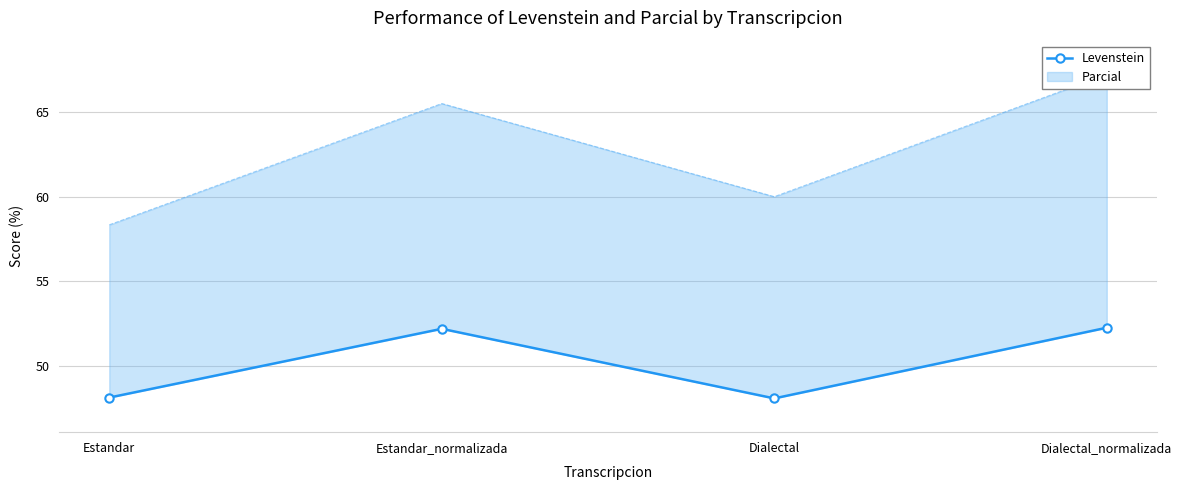

Reading left to right, list all the values displayed in this chart.

Estandar=48.1	Estandar_normalizada=52.2	Dialectal=48.1	Dialectal_normalizada=52.2